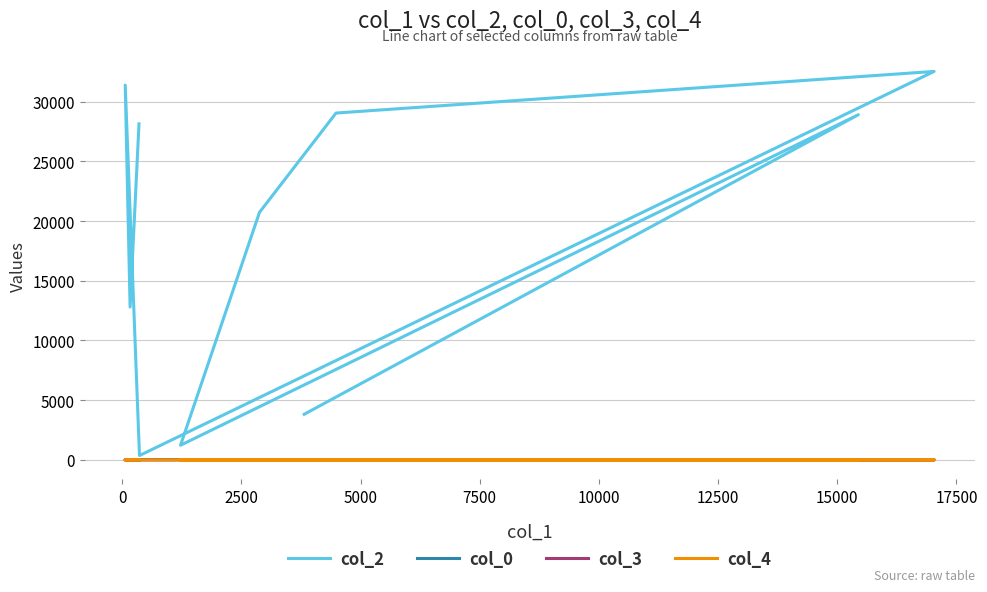

Which series has the largest total across all categories?

col_2